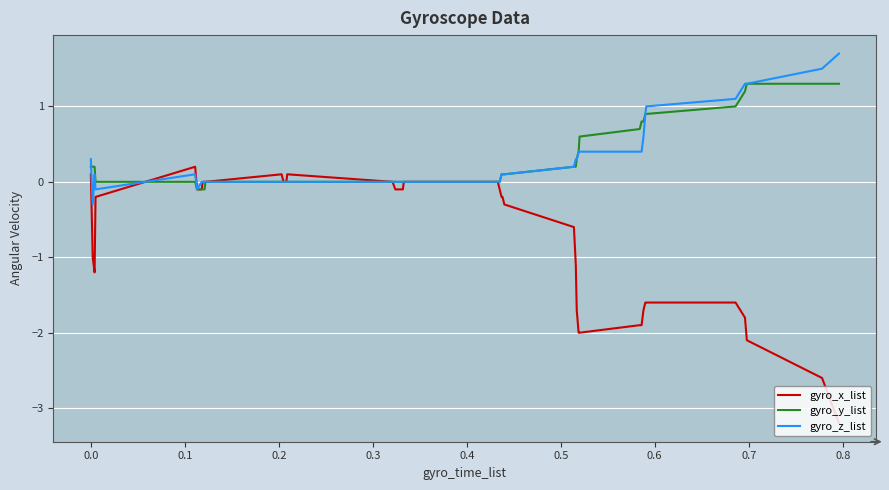

What is the lowest value of the gyro_x_list series?

-3.2